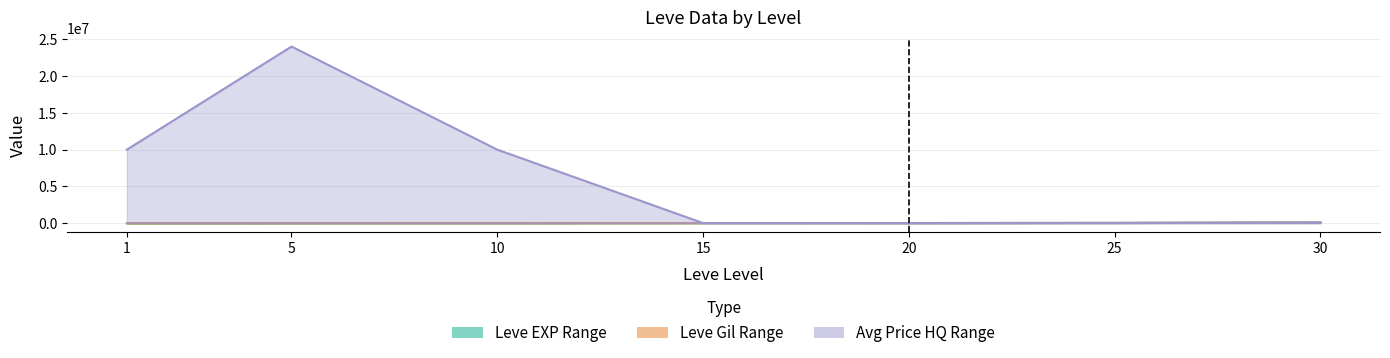

Where do Leve EXP (upper) and currentAveragePriceHQ (upper) first cross each other?

10 and 15